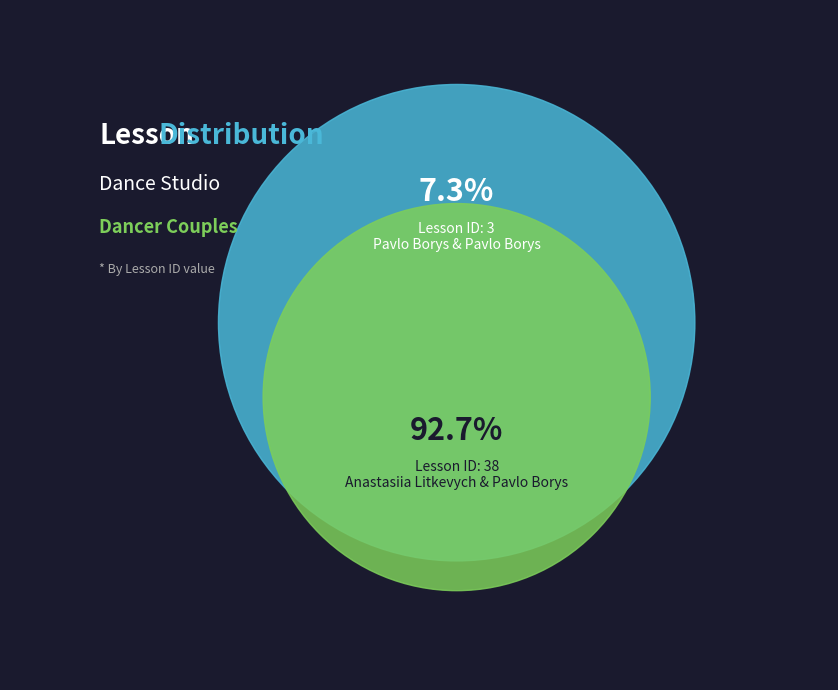

Do 1 and 0 together represent more than half of the pie?

Yes